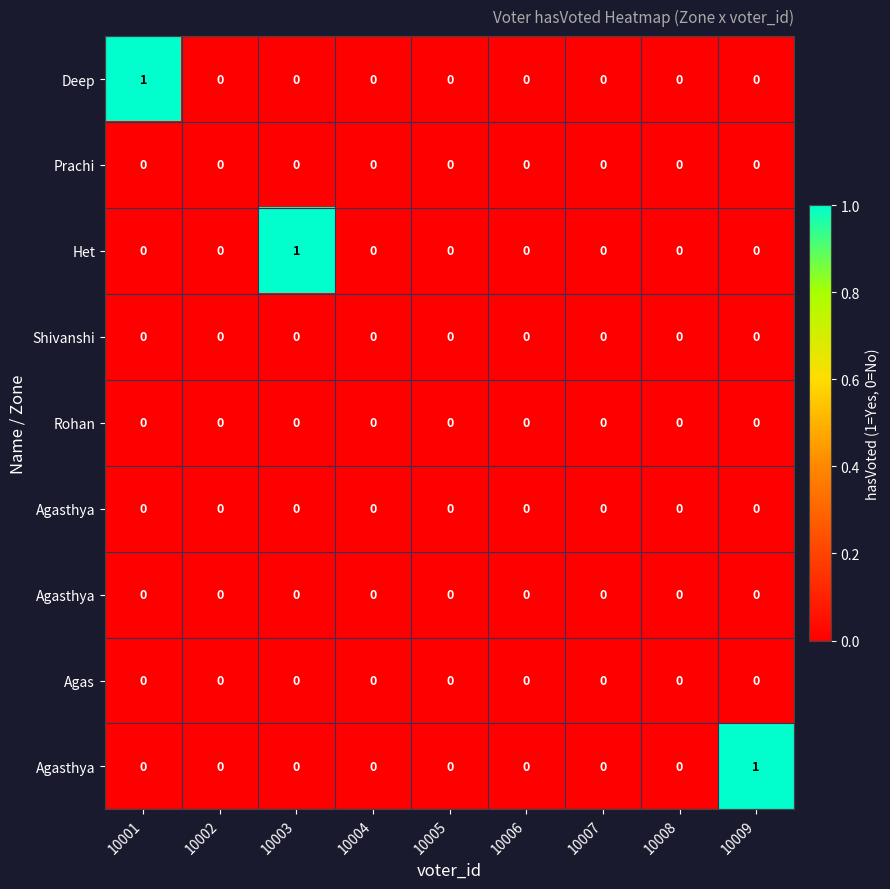

How many categories are shown in the chart?

9